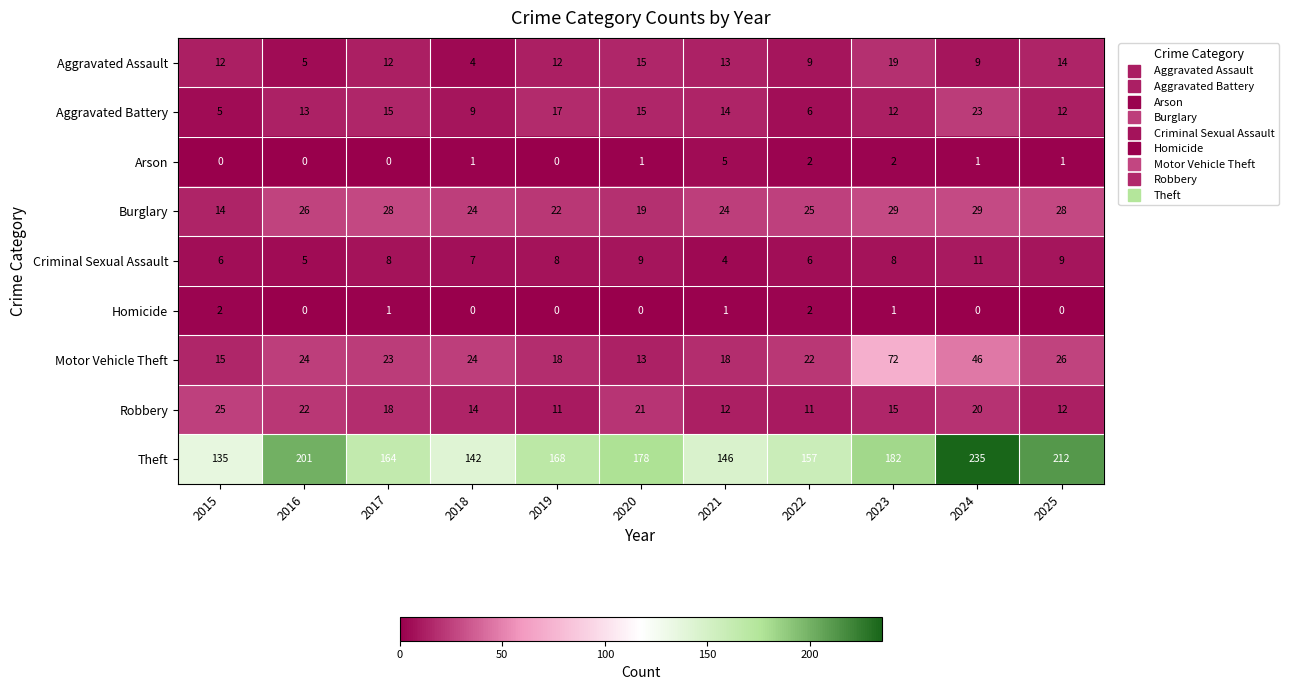

What is the spread (max minus min) of values at 2025?

212